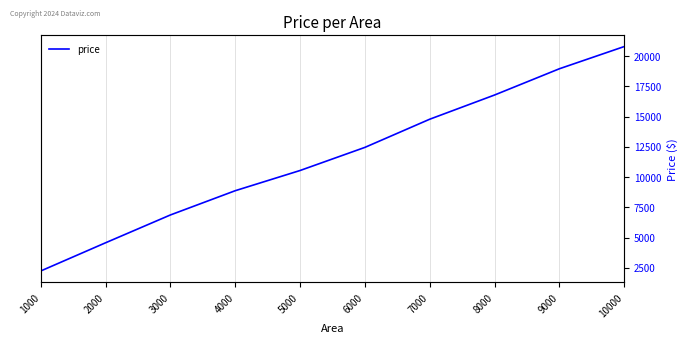

At which category does the chart reach its peak across all series?

10000